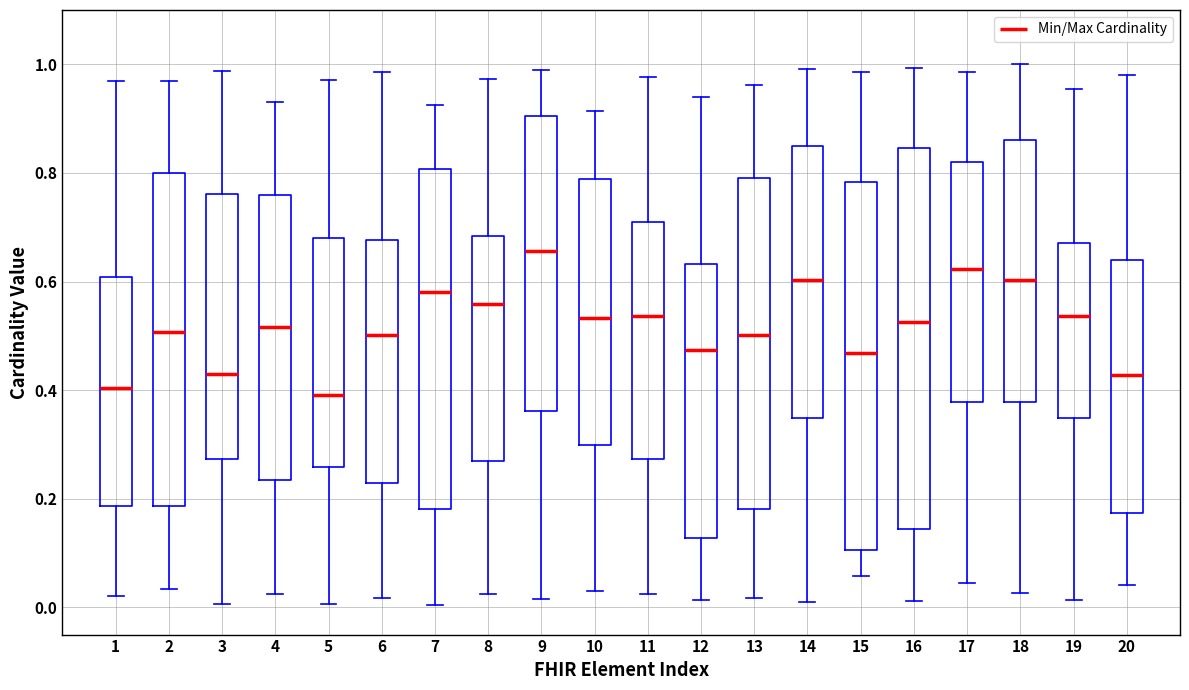

Reading left to right, transcribe this box plot: for each box, give where its median line is, the range the box spans, and where its two whiskers end, as read against the y-axis. The values are not printed on the chart, so give them approximately, as read against the axis.

1: median 0.40, box 0.18 to 0.60, whiskers 0.02 to 0.96
2: median 0.50, box 0.18 to 0.80, whiskers 0.04 to 0.96
3: median 0.44, box 0.28 to 0.76, whiskers 0.00 to 0.98
4: median 0.52, box 0.24 to 0.76, whiskers 0.02 to 0.92
5: median 0.40, box 0.26 to 0.68, whiskers 0.00 to 0.98
6: median 0.50, box 0.22 to 0.68, whiskers 0.02 to 0.98
7: median 0.58, box 0.18 to 0.80, whiskers 0.00 to 0.92
8: median 0.56, box 0.26 to 0.68, whiskers 0.02 to 0.98
9: median 0.66, box 0.36 to 0.90, whiskers 0.02 to 1.00
10: median 0.54, box 0.30 to 0.78, whiskers 0.04 to 0.92
11: median 0.54, box 0.28 to 0.70, whiskers 0.02 to 0.98
12: median 0.48, box 0.12 to 0.64, whiskers 0.02 to 0.94
13: median 0.50, box 0.18 to 0.80, whiskers 0.02 to 0.96
14: median 0.60, box 0.34 to 0.86, whiskers 0.02 to 1.00
15: median 0.46, box 0.10 to 0.78, whiskers 0.06 to 0.98
16: median 0.52, box 0.14 to 0.84, whiskers 0.02 to 1.00
17: median 0.62, box 0.38 to 0.82, whiskers 0.04 to 0.98
18: median 0.60, box 0.38 to 0.86, whiskers 0.02 to 1.00
19: median 0.54, box 0.34 to 0.68, whiskers 0.02 to 0.96
20: median 0.42, box 0.18 to 0.64, whiskers 0.04 to 0.98